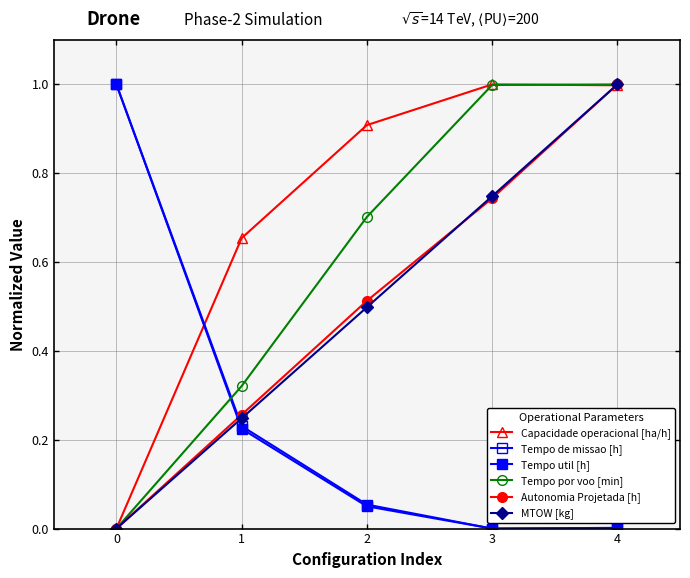

Count the number of categories in the chart.

5